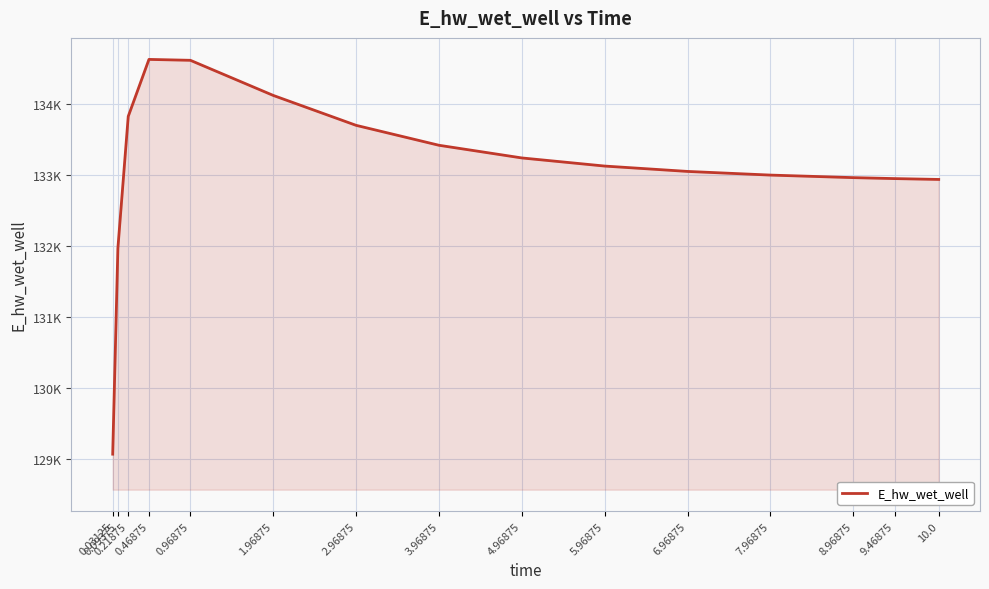

What is the sum of all values?

1996619.1